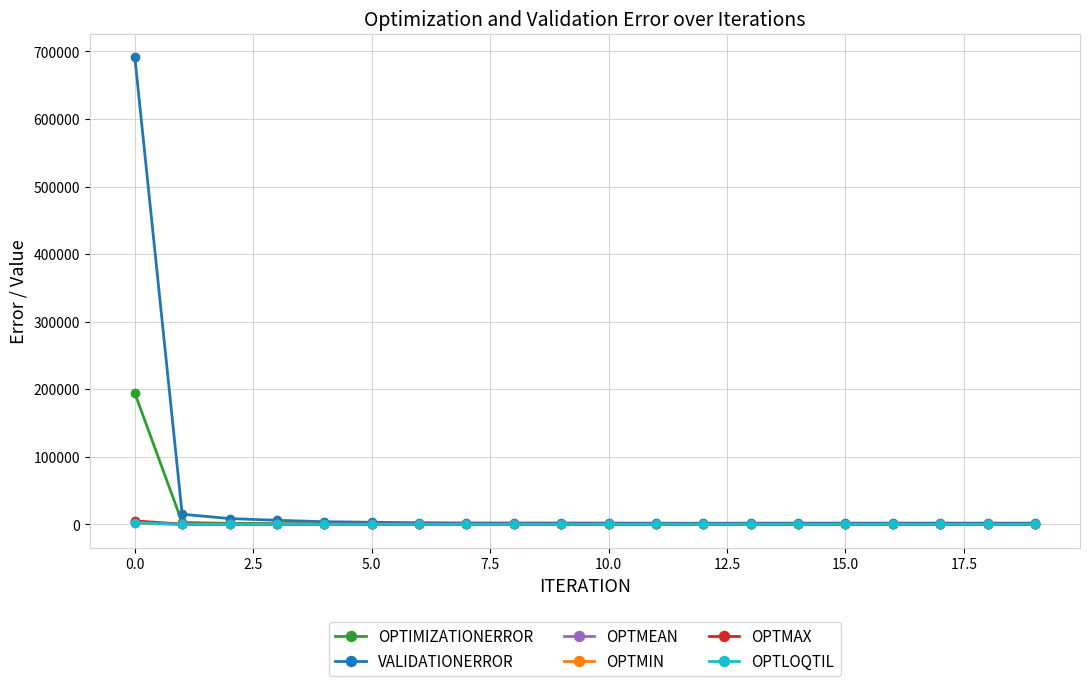

Which series has the largest total across all categories?

VALIDATIONERROR